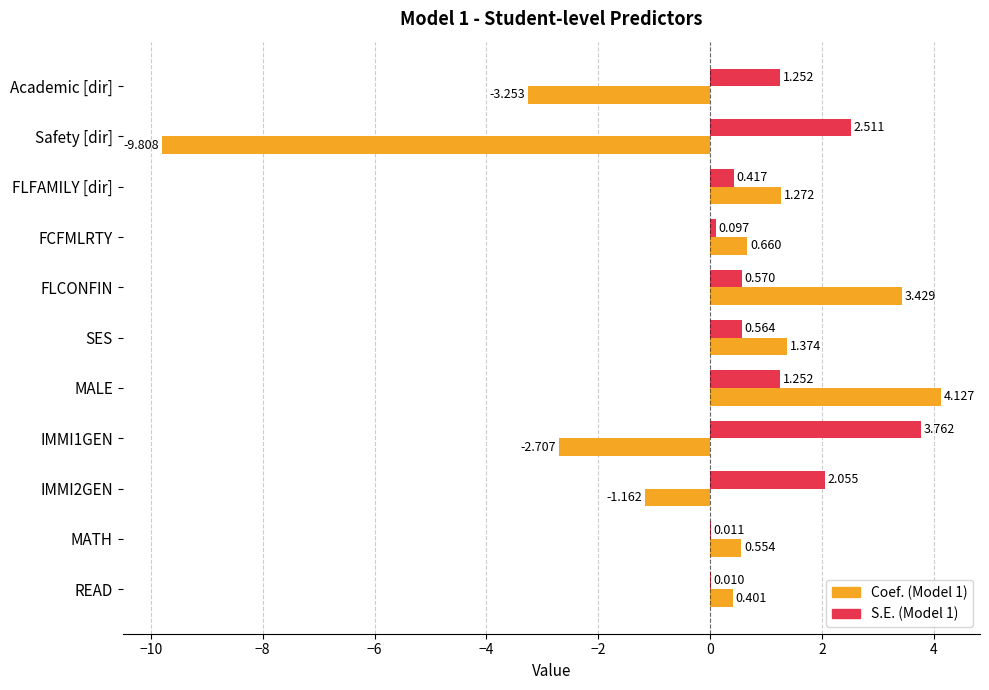

At which category is the sum across all series the highest?

MALE